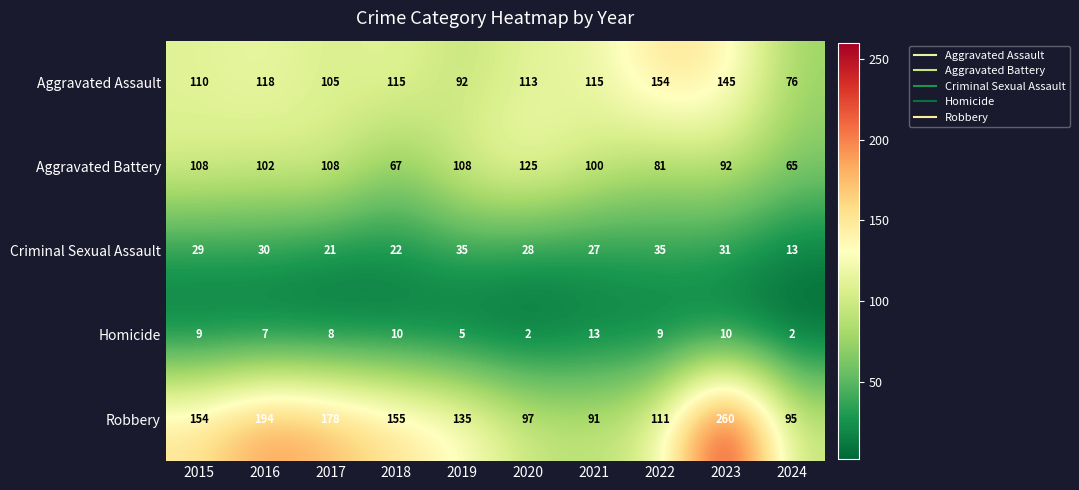

Count the number of data series in this chart.

5